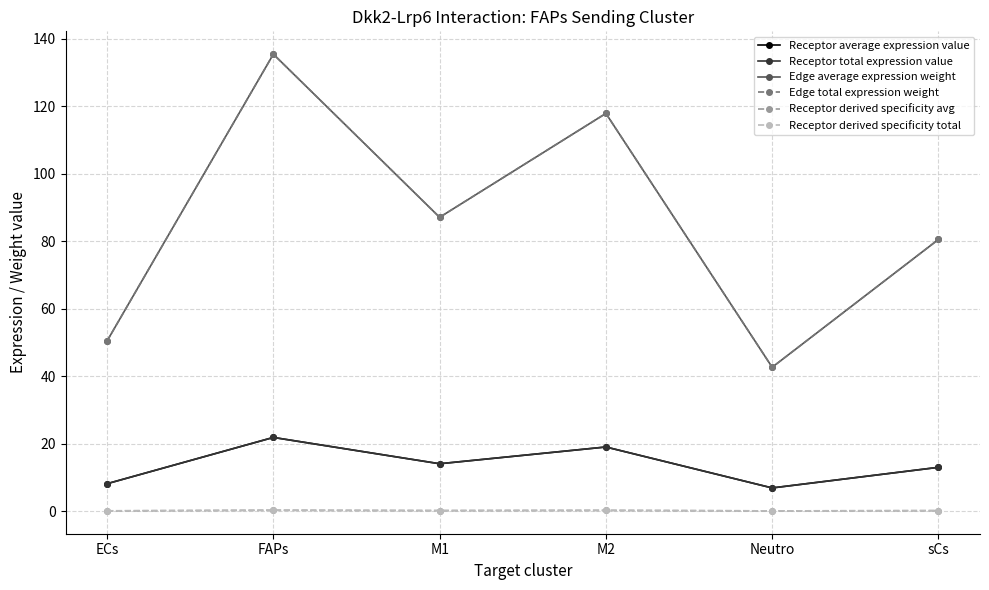

Between M1 and M2, which is larger?

M2